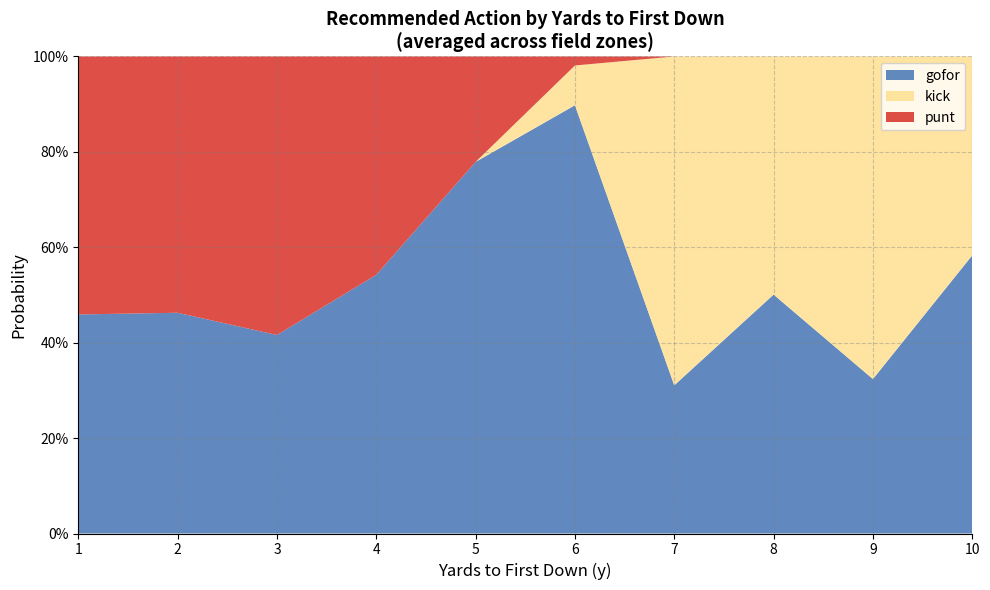

Does the chart have visible grid lines?

Yes